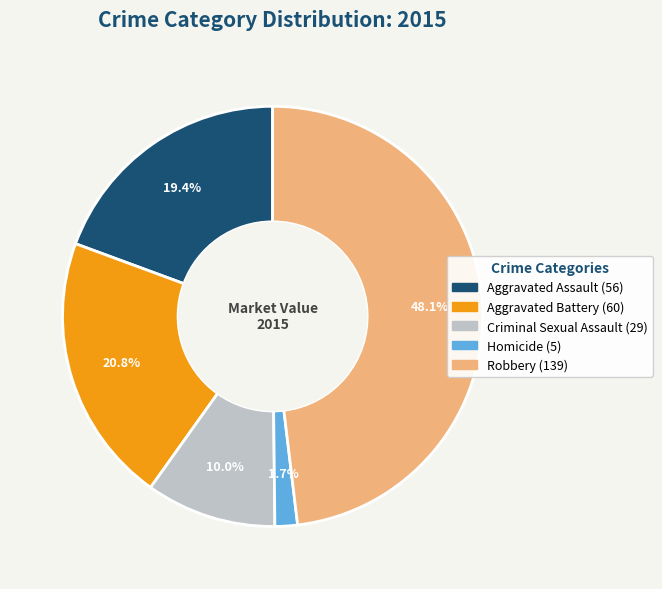

The Robbery slice represents 62% of the pie. True or false?

False